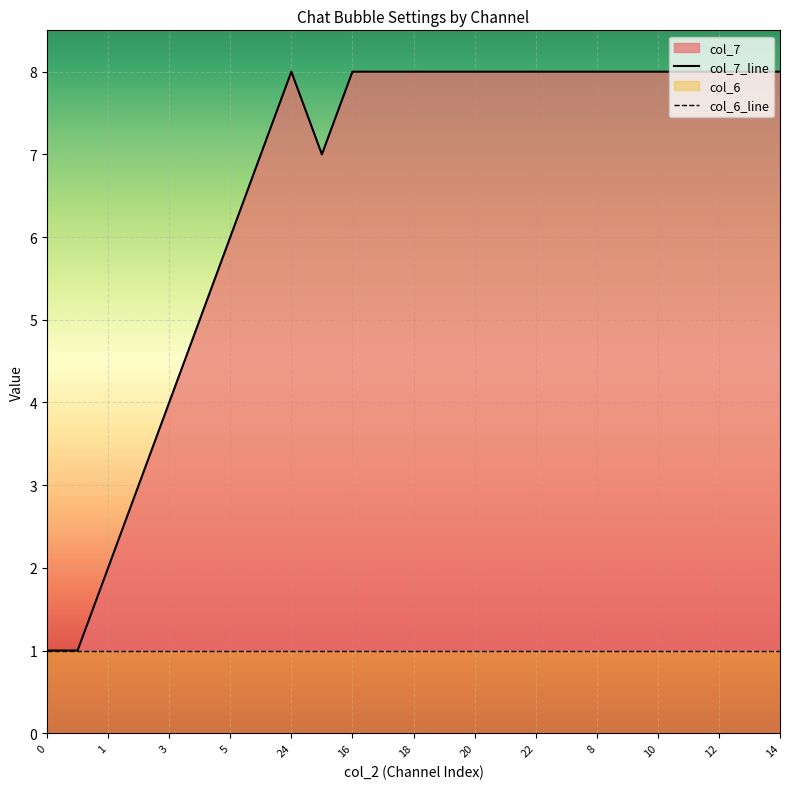

Reading left to right, list all the values displayed in this chart.

col_7_line: 1	1	2	3	4	5	6	7	8	7	8	8	8	8	8	8	8	8	8	8	8	8	8	8	8
col_6_line: 1	1	1	1	1	1	1	1	1	1	1	1	1	1	1	1	1	1	1	1	1	1	1	1	1